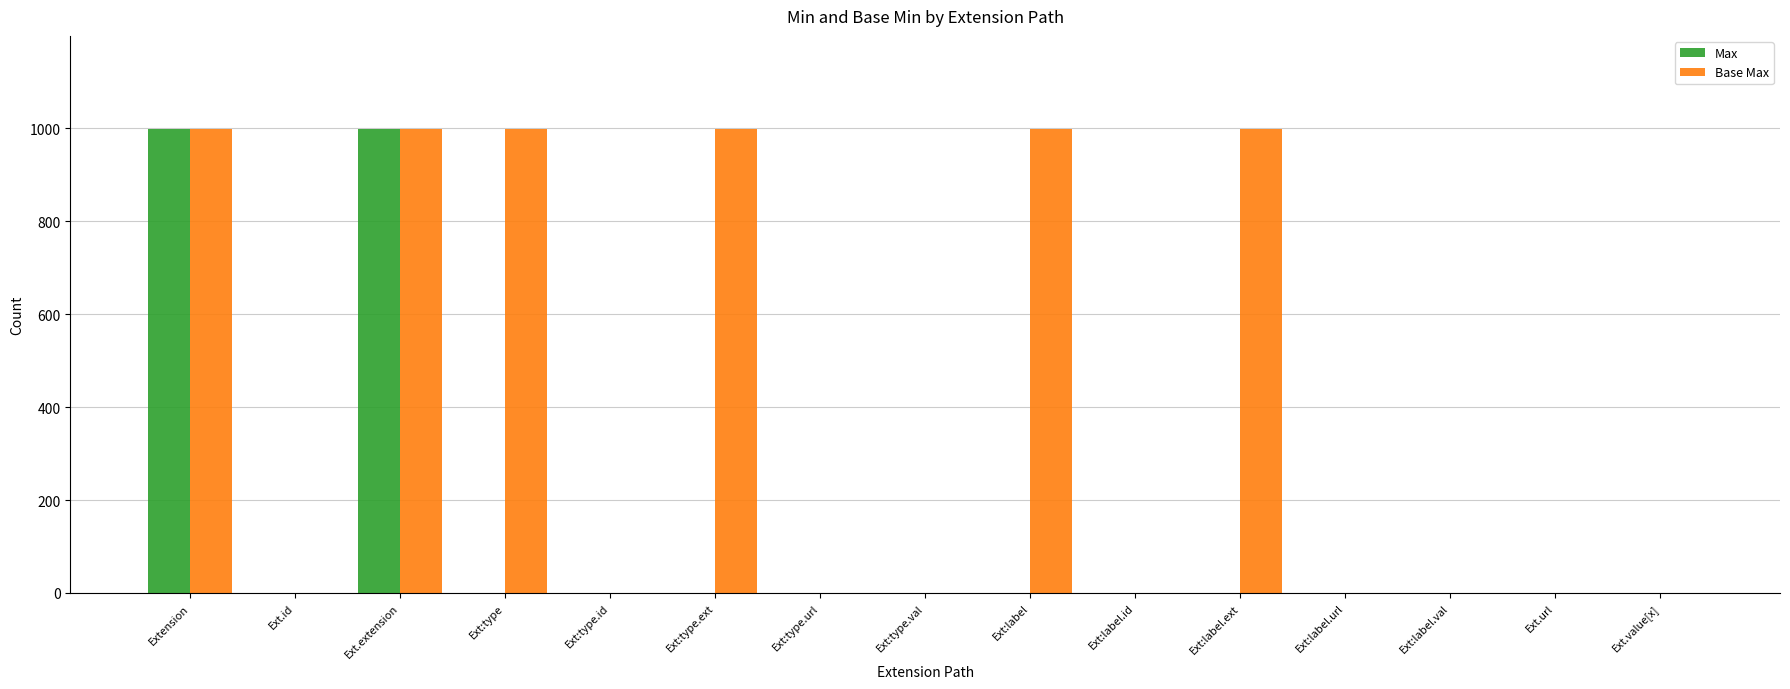

True or false: Base Max has a value of 657 at Ext.extension.

False